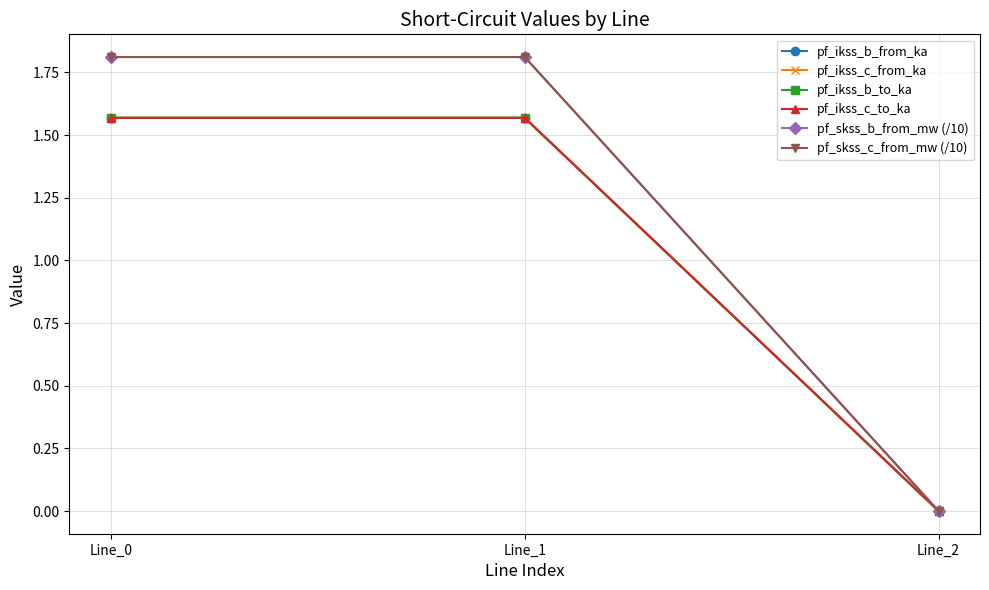

At which label is pf_skss_c_from_mw (/10) closest to 0?

Line_2